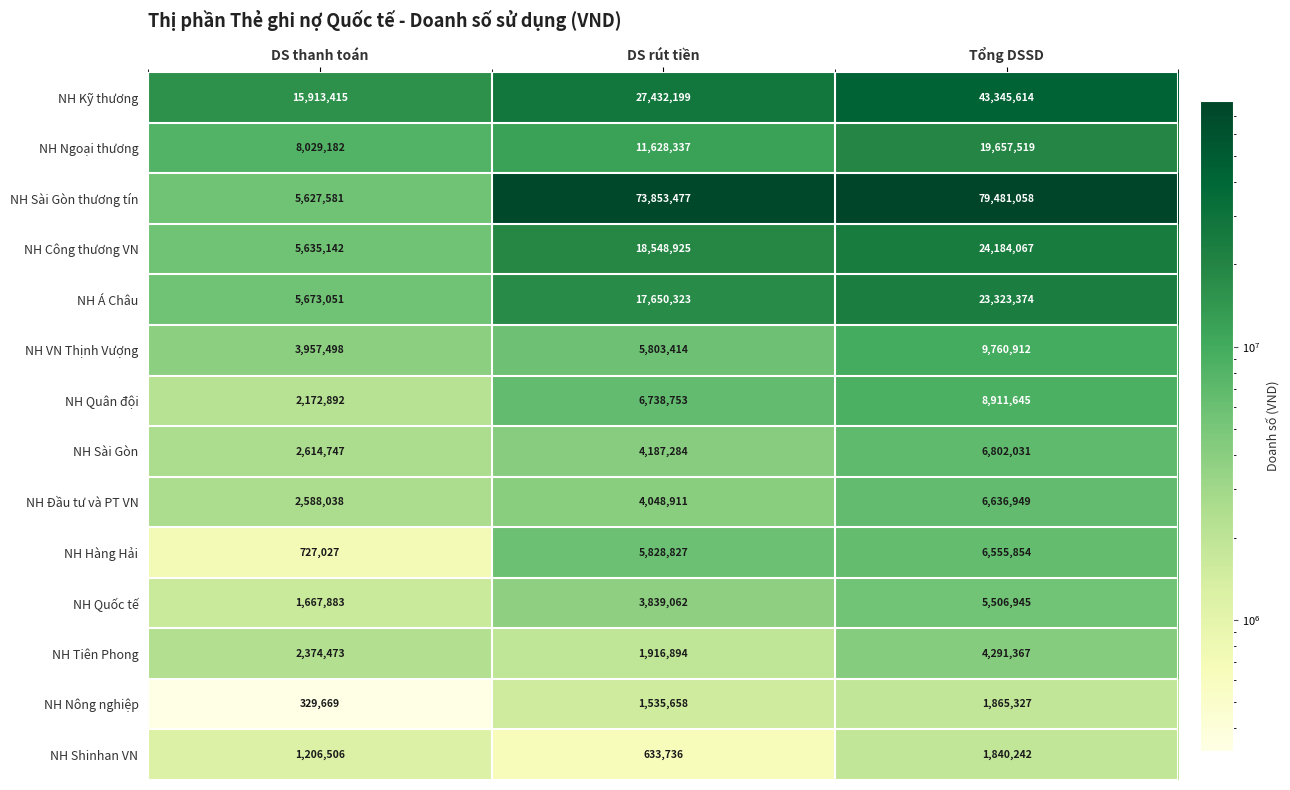

What is the difference between the maximum and second lowest values in the NH VN Thịnh Vượng series?

3957498